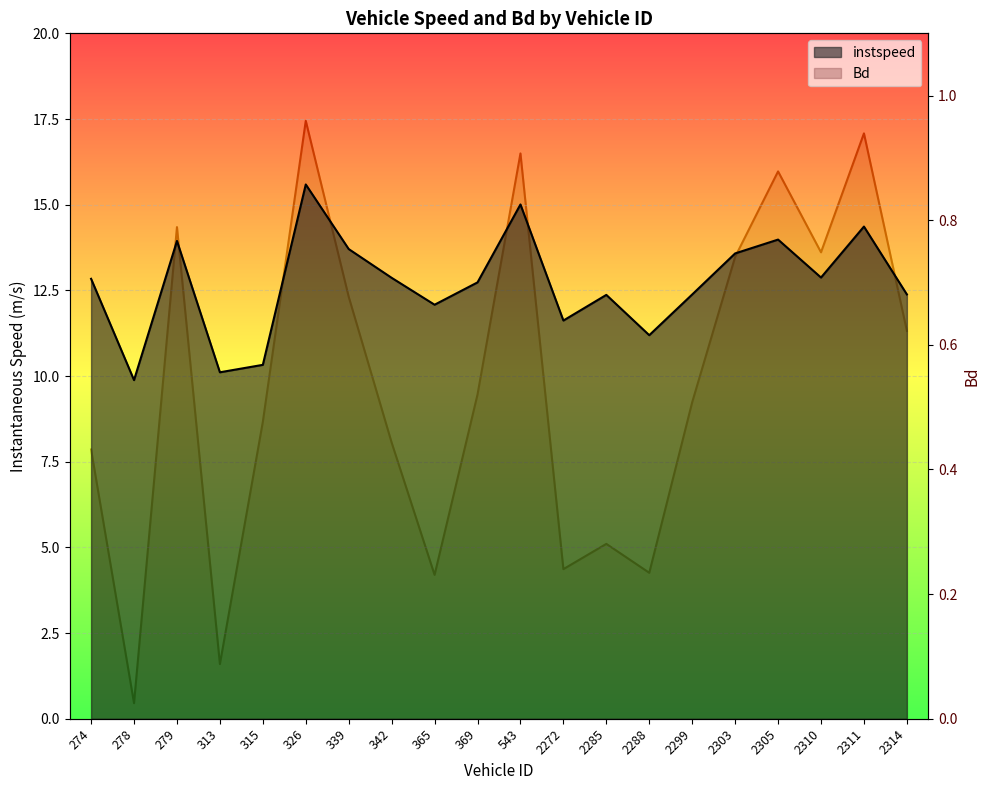

What is the value of the instspeed point at the 16th from the left?

13.6